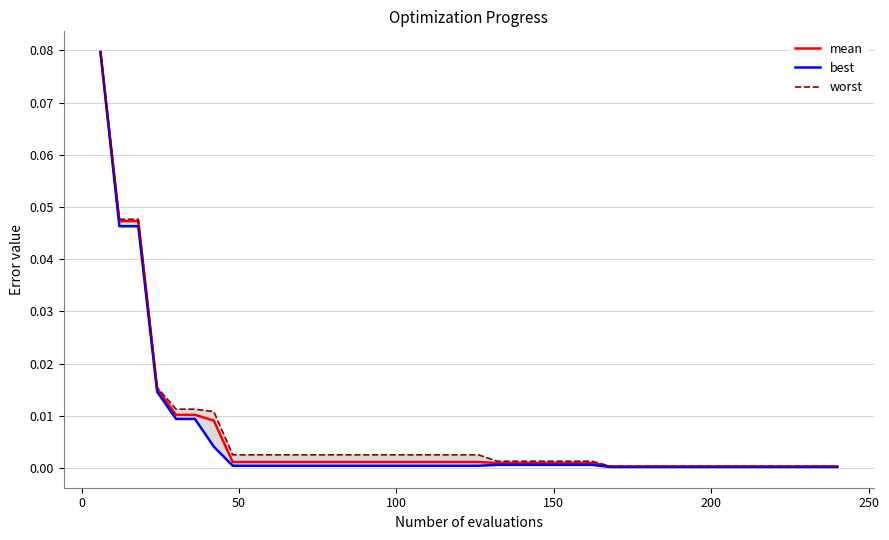

Reading right to left, extract all data points from this chart.

mean: 0.0	0.0	0.0	0.0	0.0	0.0	0.0	0.0	0.0	0.0	0.0	0.0	0.0	0.0	0.0	0.0	0.0	0.0	0.0	0.0	0.0	0.0	0.0	0.0	0.0	0.0	0.0	0.0	0.0	0.0	0.0	0.0	0.0	0.0	0.0	0.0	0.0	0.0	0.0	0.1
best: 0.0	0.0	0.0	0.0	0.0	0.0	0.0	0.0	0.0	0.0	0.0	0.0	0.0	0.0	0.0	0.0	0.0	0.0	0.0	0.0	0.0	0.0	0.0	0.0	0.0	0.0	0.0	0.0	0.0	0.0	0.0	0.0	0.0	0.0	0.0	0.0	0.0	0.0	0.0	0.1
worst: 0.0	0.0	0.0	0.0	0.0	0.0	0.0	0.0	0.0	0.0	0.0	0.0	0.0	0.0	0.0	0.0	0.0	0.0	0.0	0.0	0.0	0.0	0.0	0.0	0.0	0.0	0.0	0.0	0.0	0.0	0.0	0.0	0.0	0.0	0.0	0.0	0.0	0.0	0.0	0.1